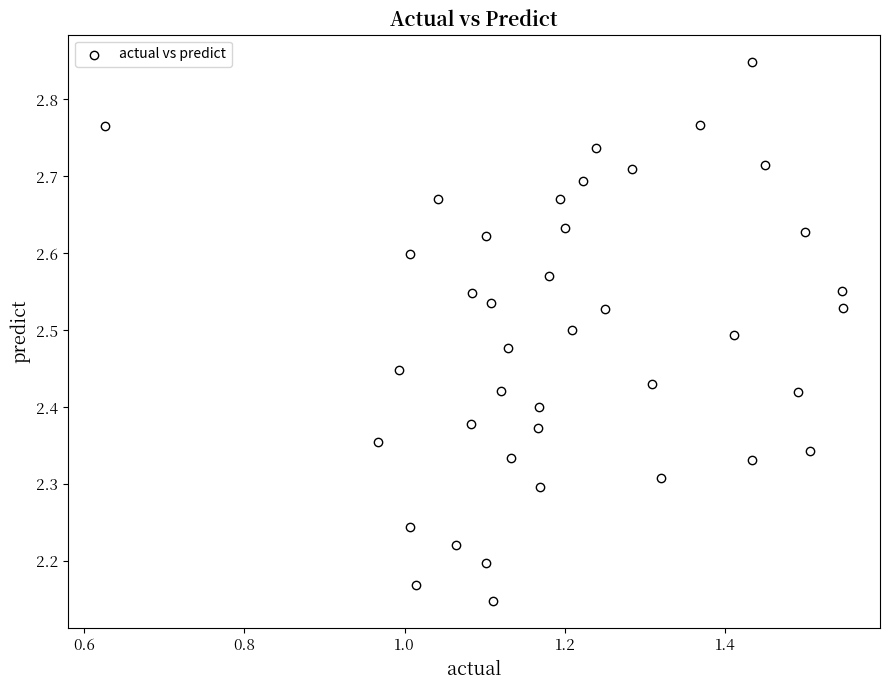

What is the range of Y values (max minus min)?

0.7